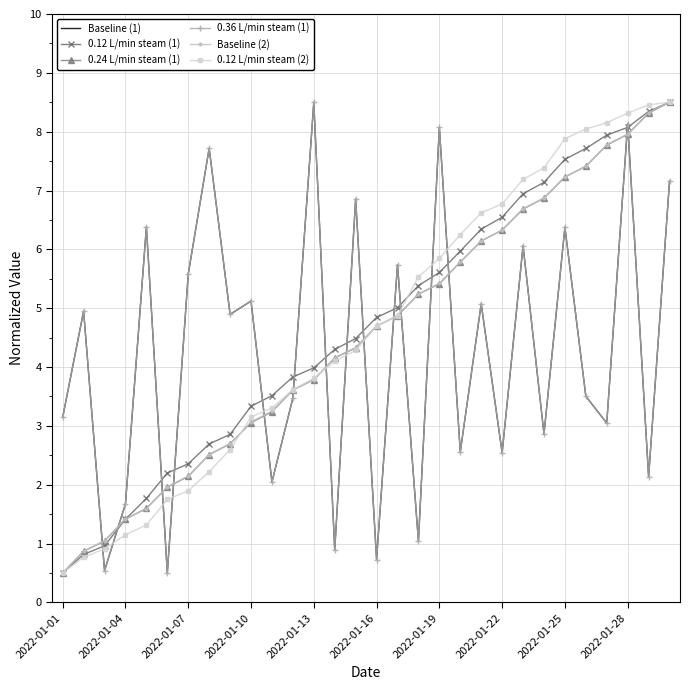

Which series has the widest spread of values?

Baseline (1)